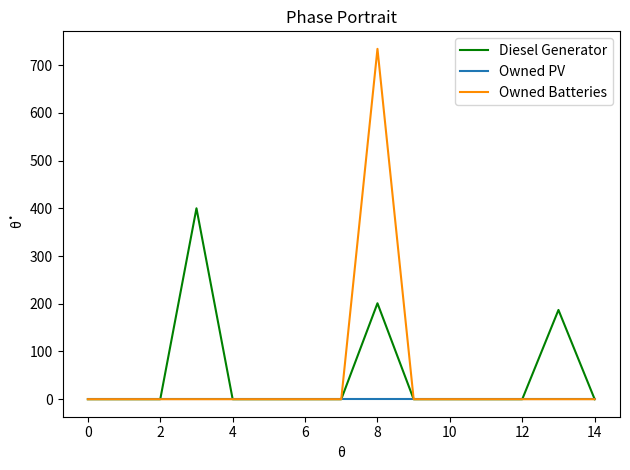

Which series has the widest spread of values?

Owned Batteries